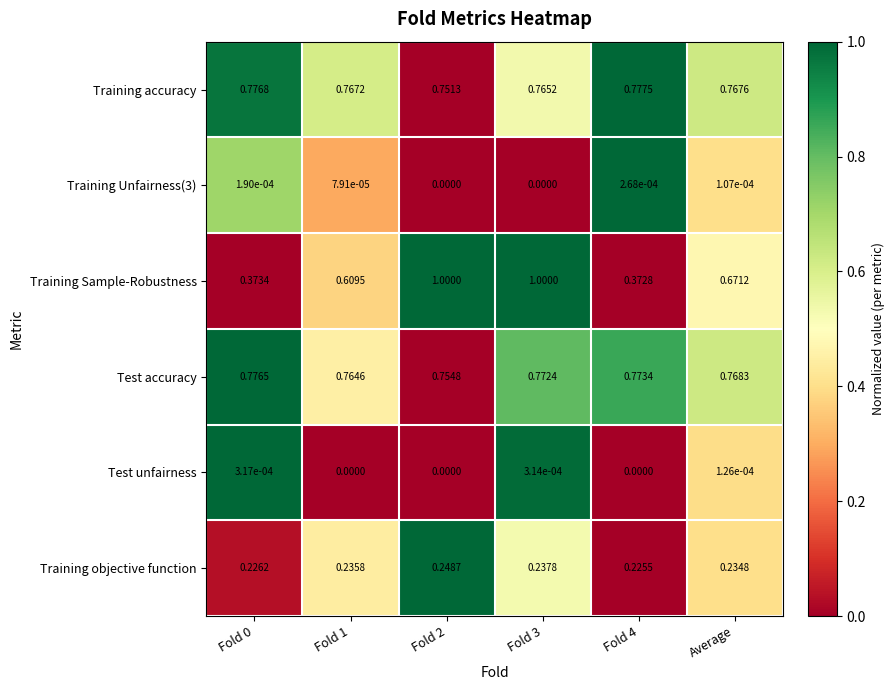

At how many categories does at least one series exceed 0?

6